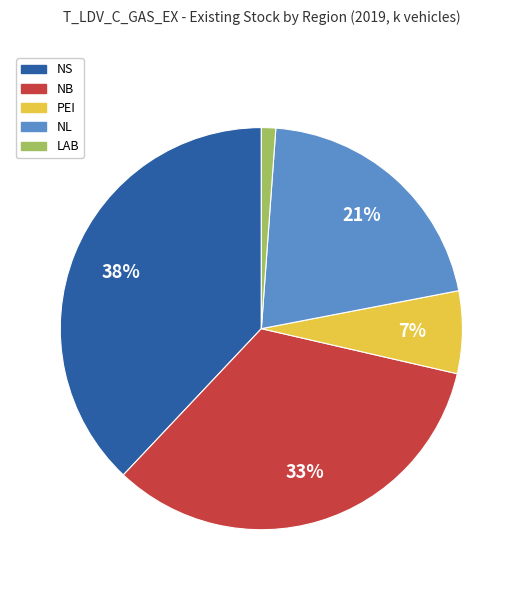

True or false: PEI accounts for 1% of the total.

False